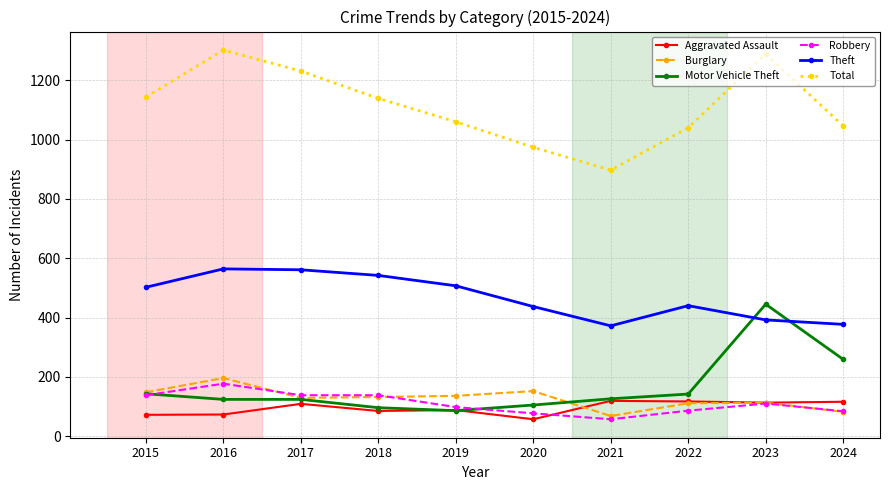

What is the sum of the Robbery values at 2021 and 2023?

167